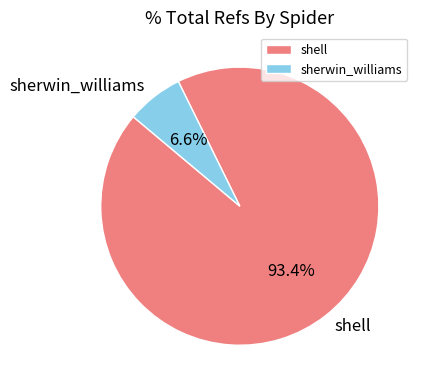

How many segments does this pie chart have?

2